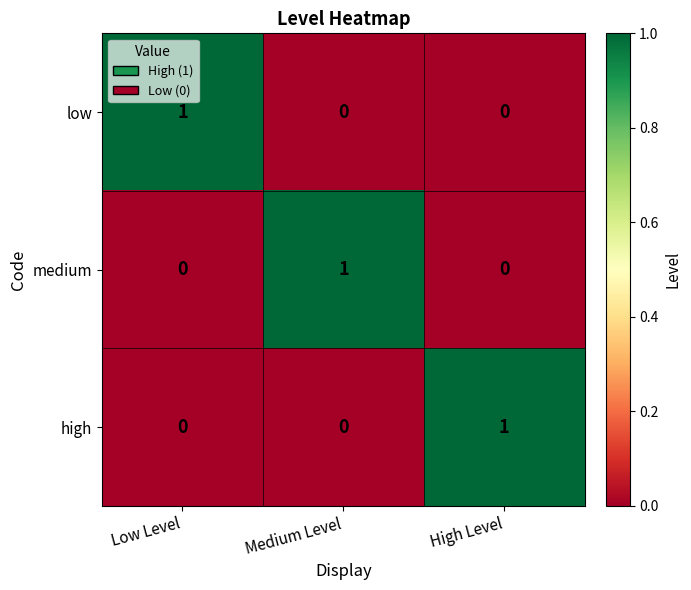

True or false: medium has a value of 0 at Low Level.

True